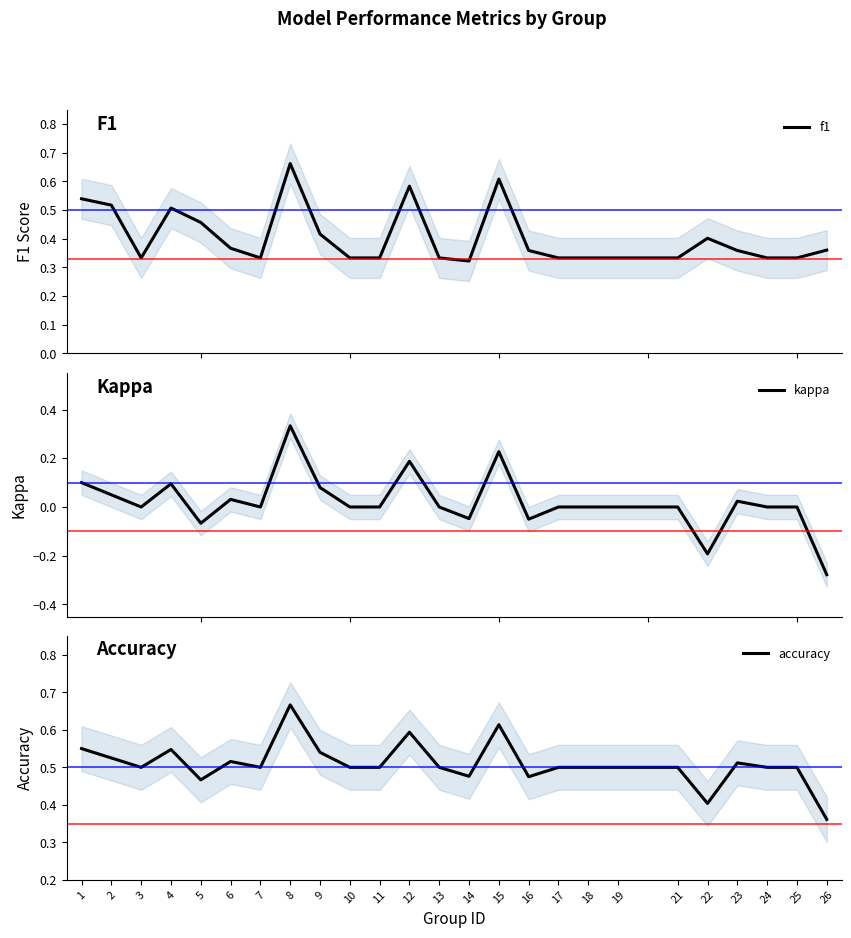

What is the spread (max minus min) of values at 1?

0.5